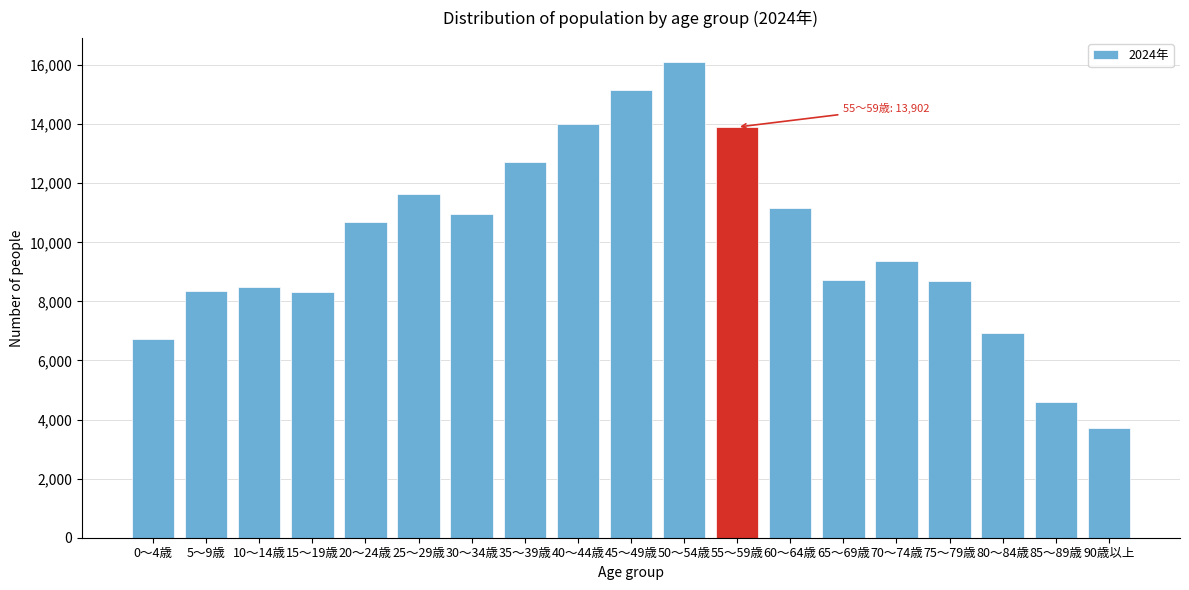

What value does the data have at 15～19歳?

8330.1